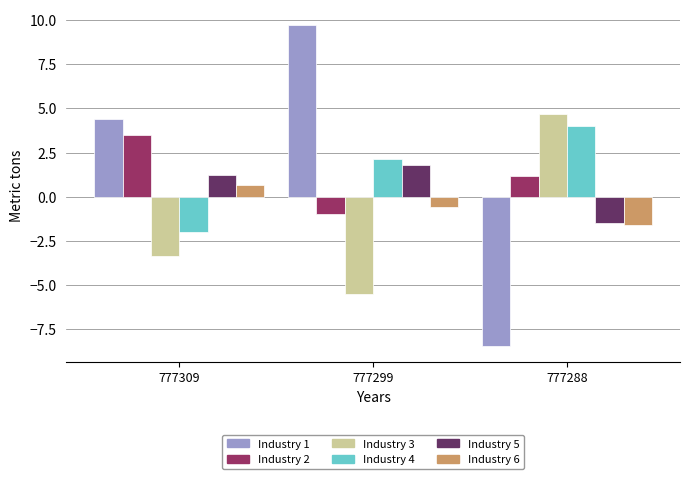

What is the total value across all series at 777288?

-1.6